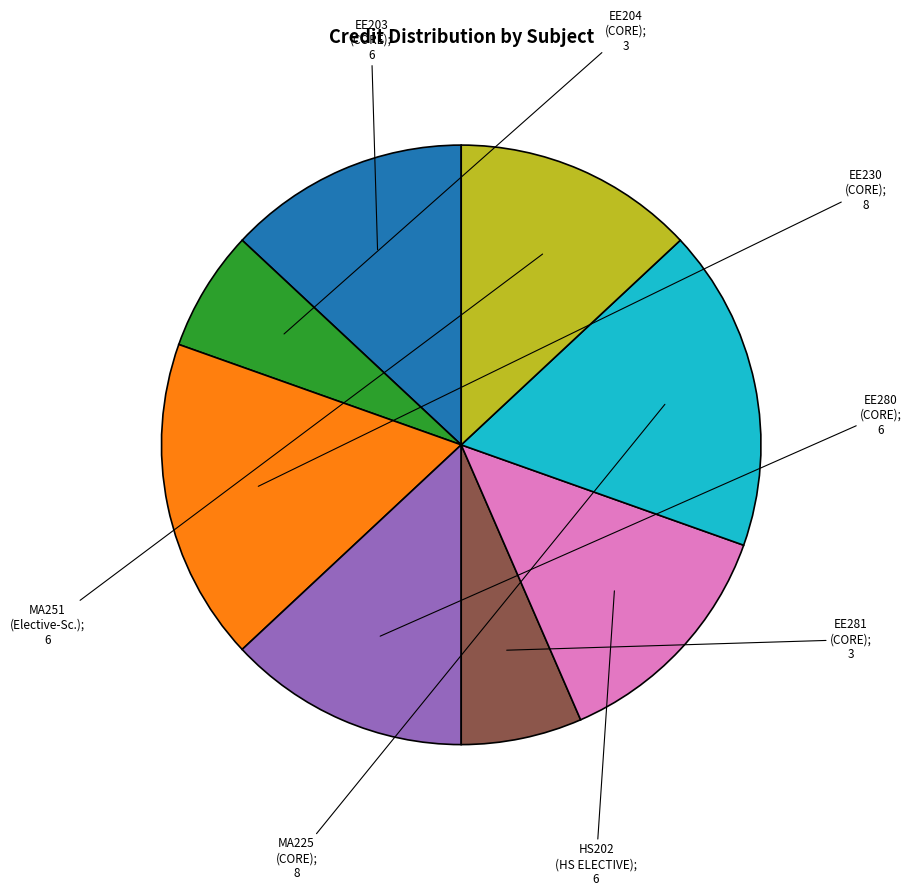

Is there any slice that represents more than half of the pie?

No